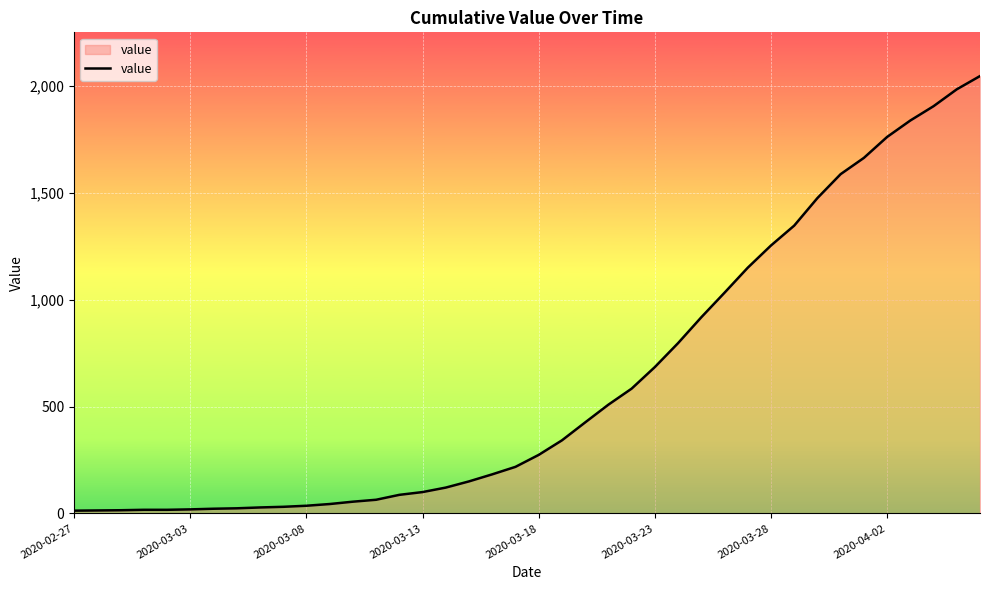

What is the difference between the maximum and minimum values?

2034